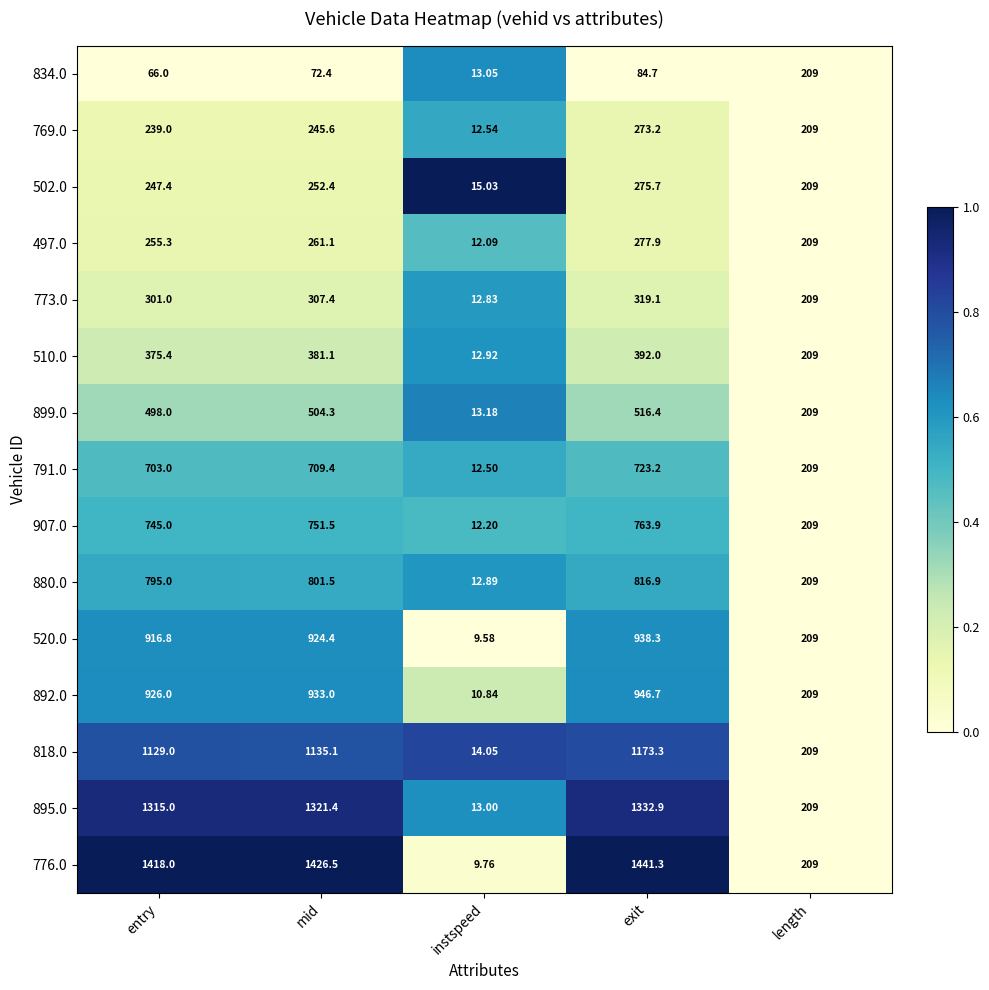

Rank the categories by 520.0 value from highest to lowest.

exit, mid, entry, length, instspeed